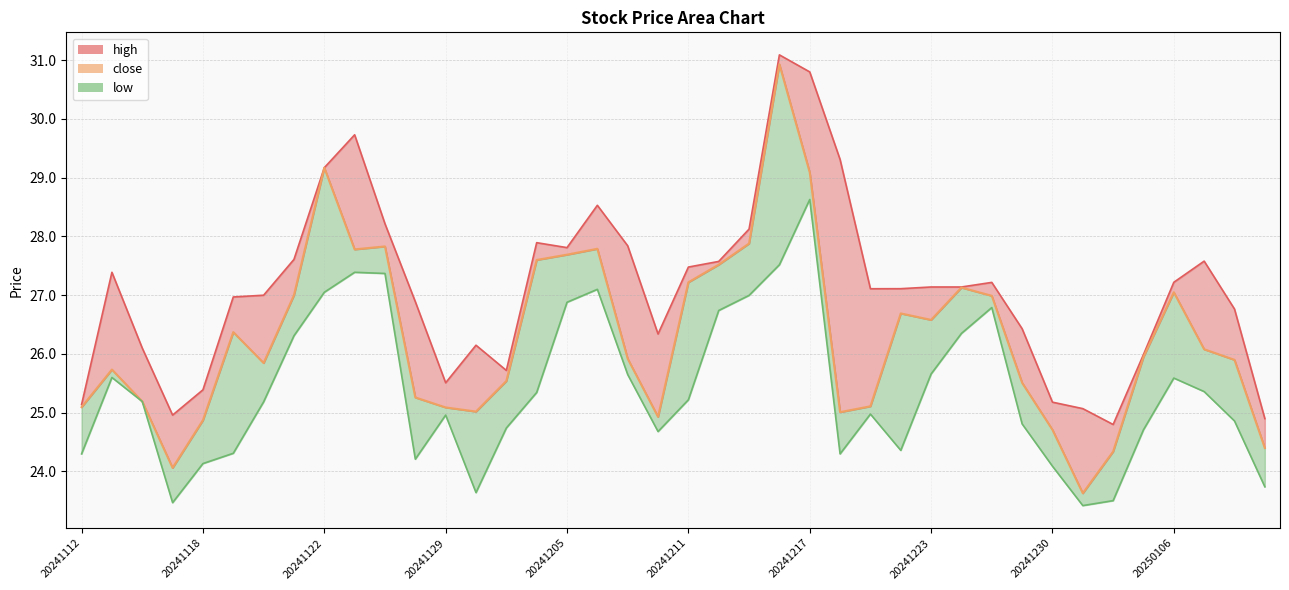

Is the value of close at 20241223 greater than the value of high at 20241202?

Yes